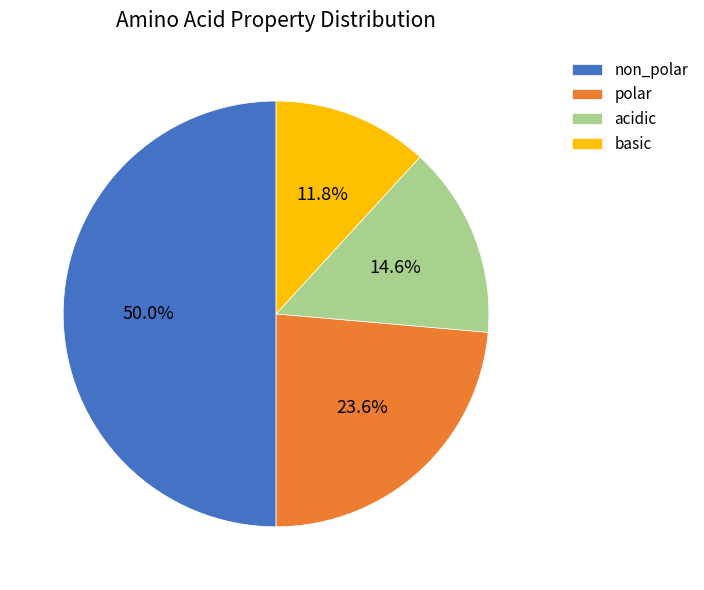

What percentage is the basic slice, to the nearest percent?

12%